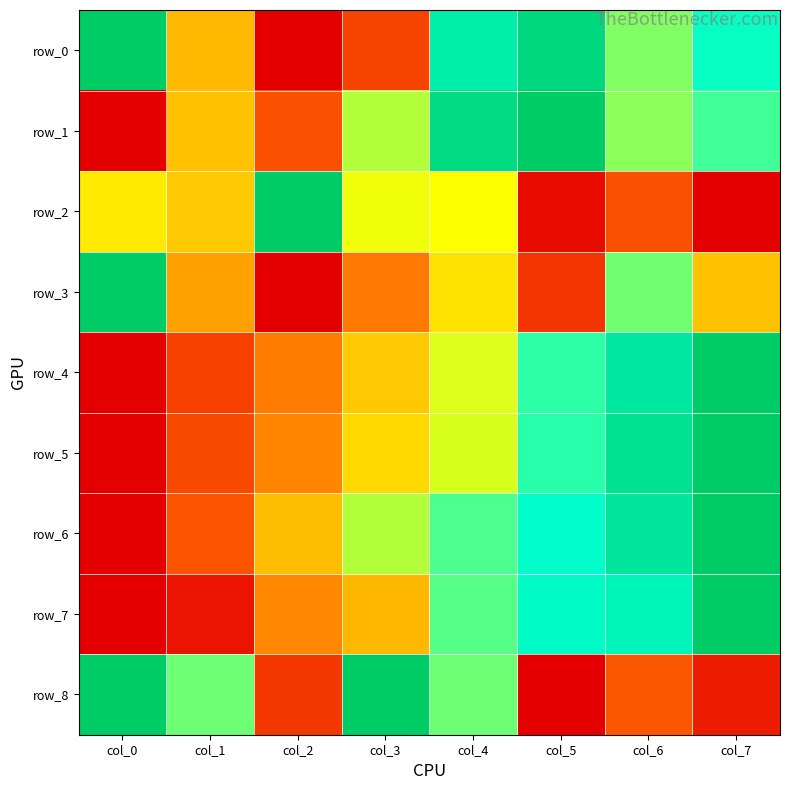

How many categories are shown in the chart?

8